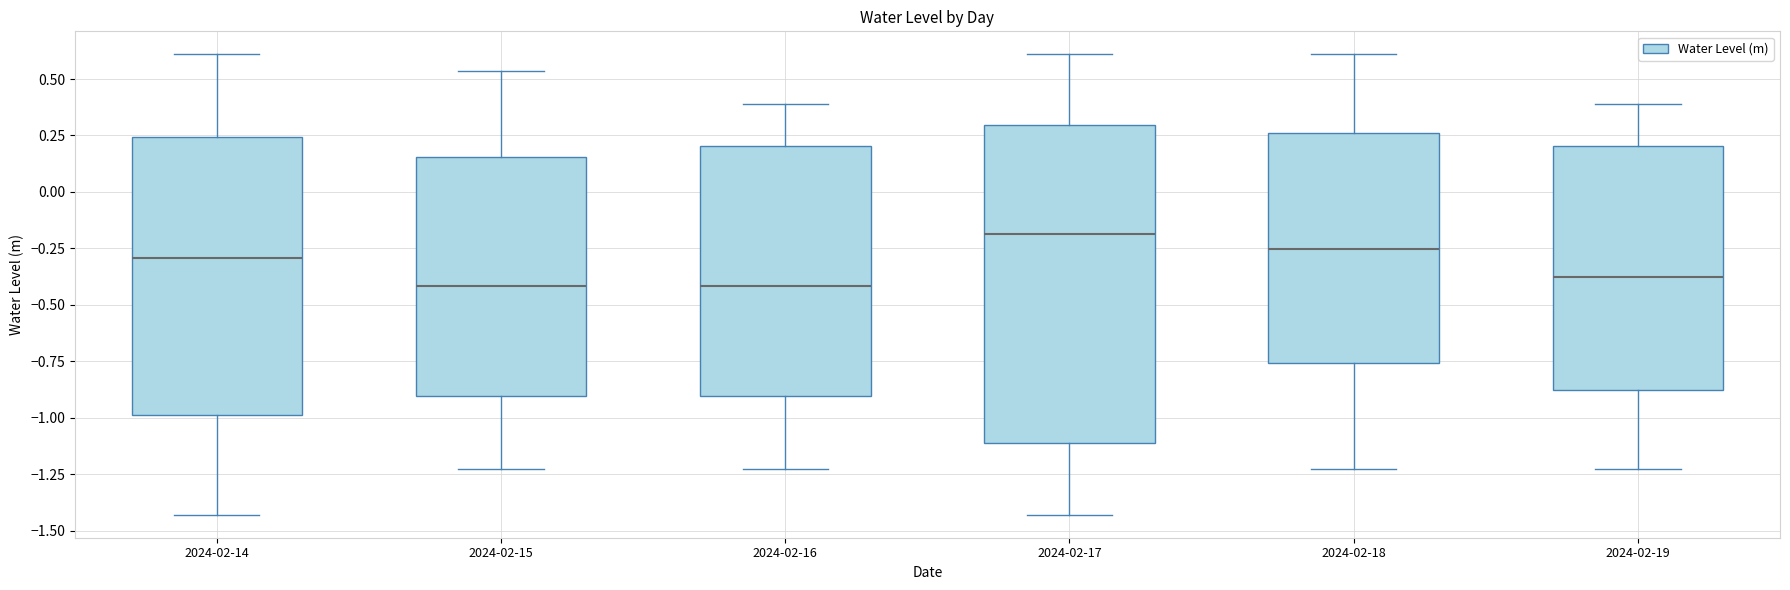

Reading left to right, read every box against the y-axis: the position of its median line, the range the box covers, and the ends of its whiskers. The values are not printed on the chart, so give them approximately, as read against the axis.

2024-02-14: median -0.30, box -1.00 to 0.25, whiskers -1.45 to 0.60
2024-02-15: median -0.40, box -0.90 to 0.15, whiskers -1.25 to 0.55
2024-02-16: median -0.40, box -0.90 to 0.20, whiskers -1.25 to 0.40
2024-02-17: median -0.20, box -1.10 to 0.30, whiskers -1.45 to 0.60
2024-02-18: median -0.25, box -0.75 to 0.25, whiskers -1.25 to 0.60
2024-02-19: median -0.40, box -0.90 to 0.20, whiskers -1.25 to 0.40